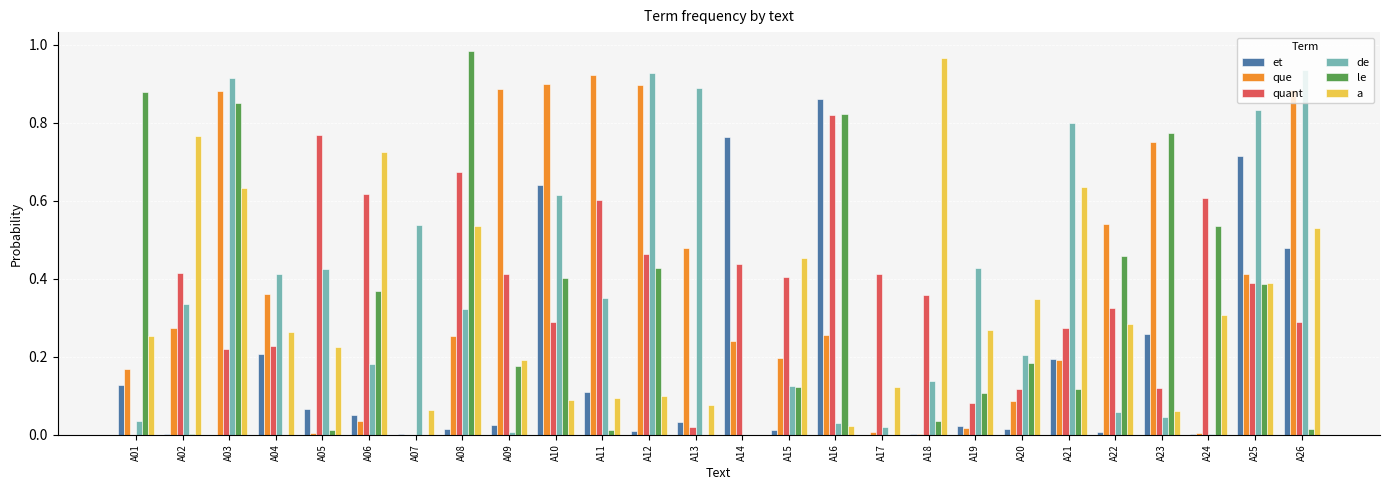

How many distinct data groups are displayed?

6